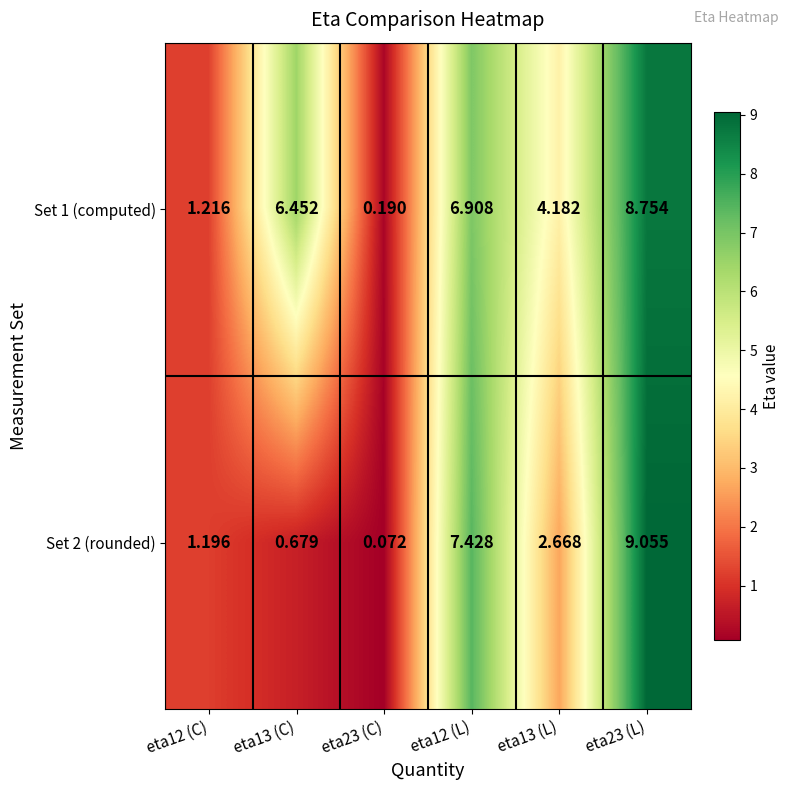

How many categories are shown in the chart?

6